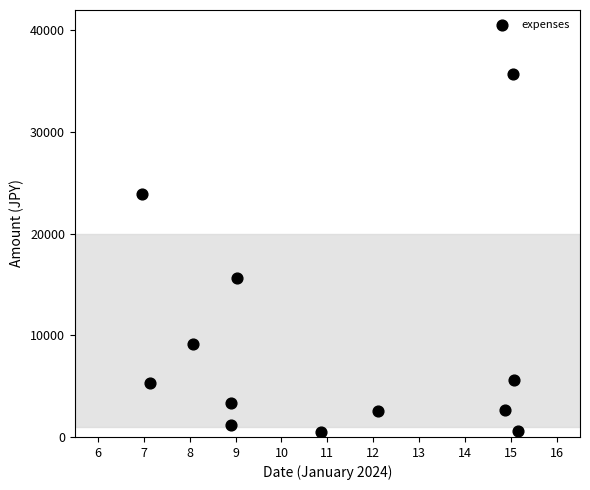

What Y value in the scatter plot is closest to 18085?

15620